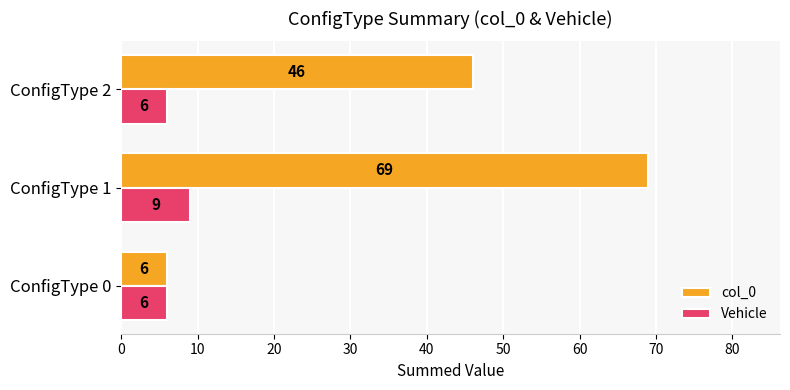

Is it true that Vehicle equals 6 at ConfigType 2?

True